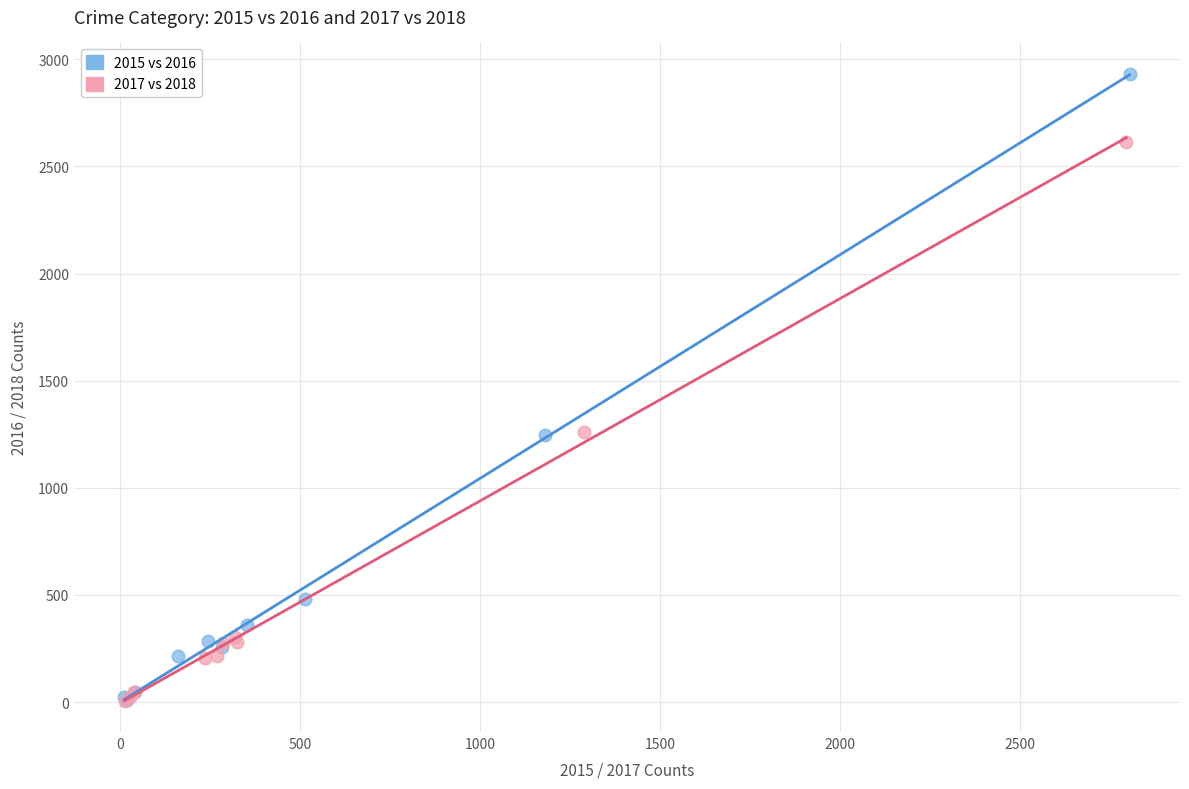

Which series reaches the maximum Y coordinate?

2015 vs 2016